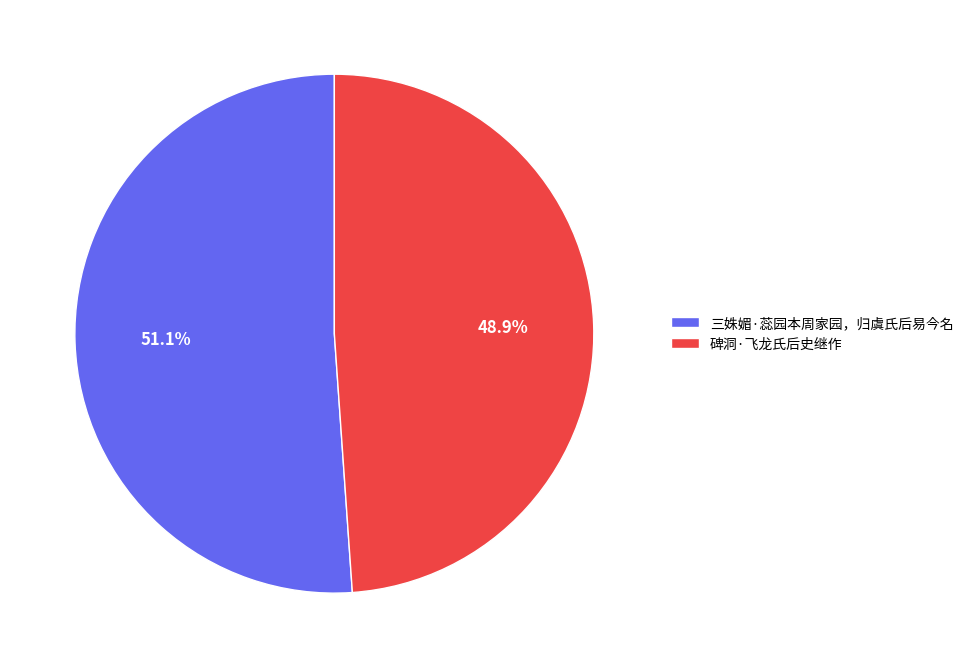

How many slices are in this pie chart?

2